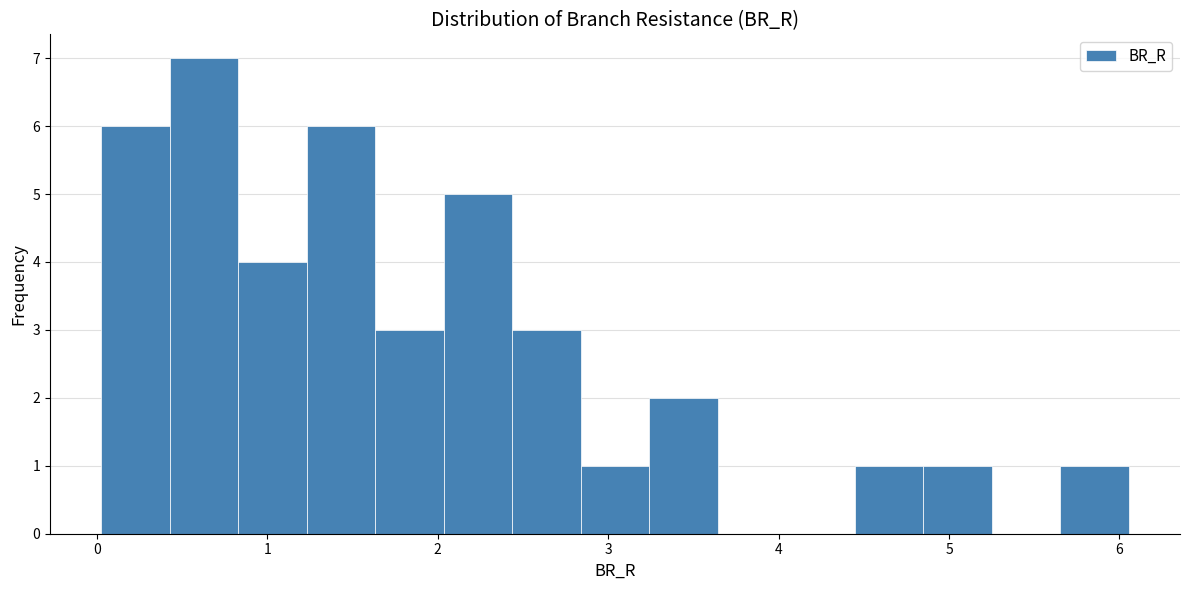

How tall is the bar that spans 0.8 to 1.2 on the x-axis? Neither the bar edges nor the heights are printed on the chart, so give them approximately, as read against the axes.

4